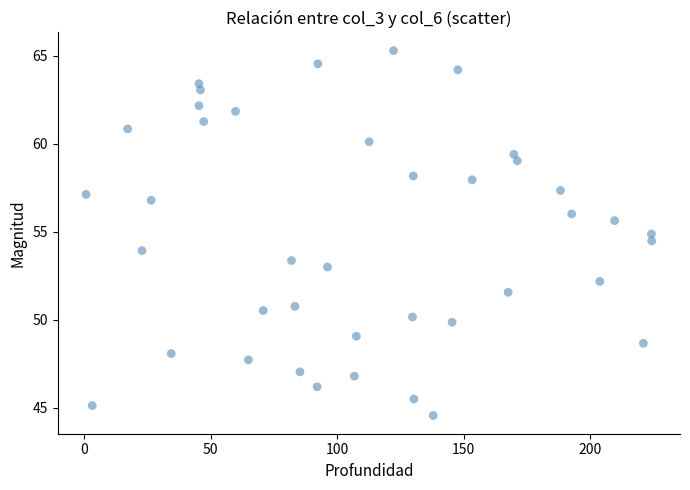

What is the range of Y values (max minus min)?

20.7